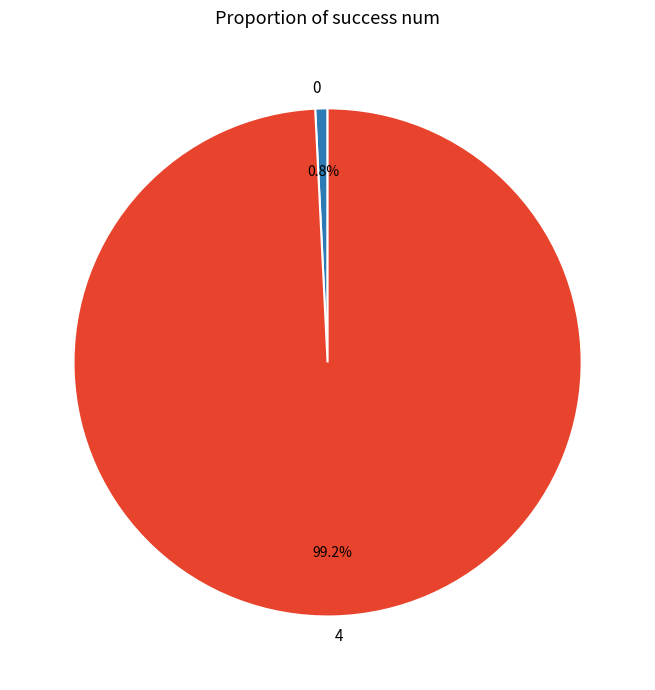

Between 0 and 4, which is larger?

4